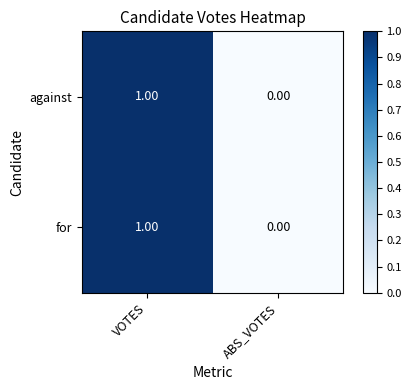

At which label does for reach its minimum?

ABS_VOTES